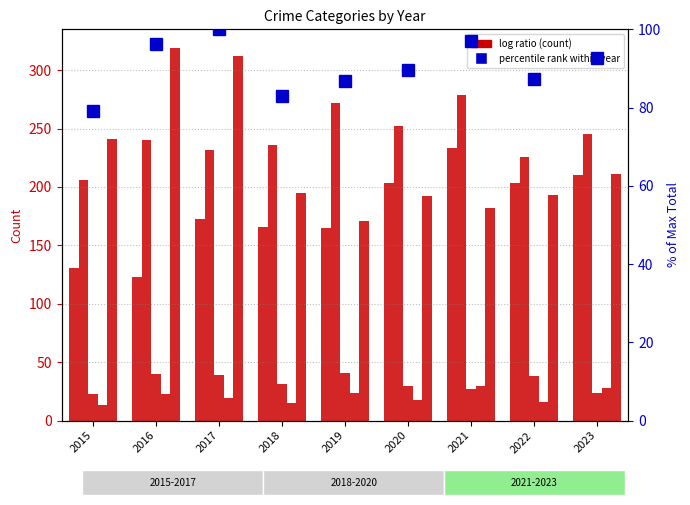

How many groups of bars are there?

9